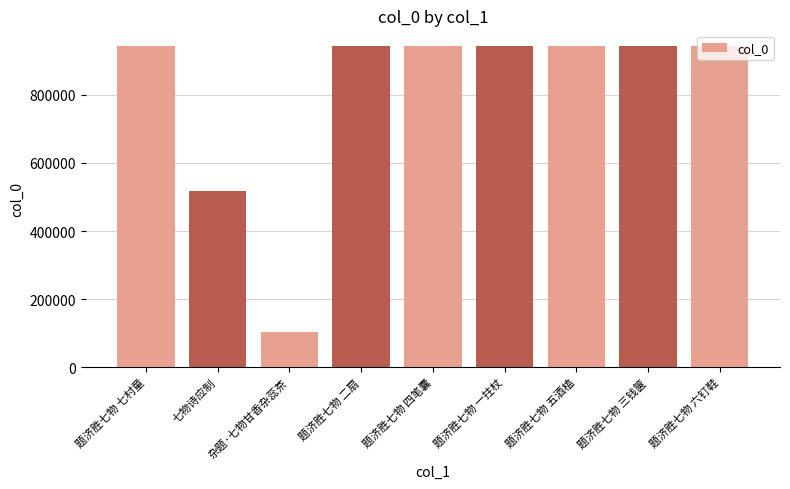

What is the change in value from 七物诗应制 to 题济胜七物 二扇?

+426174